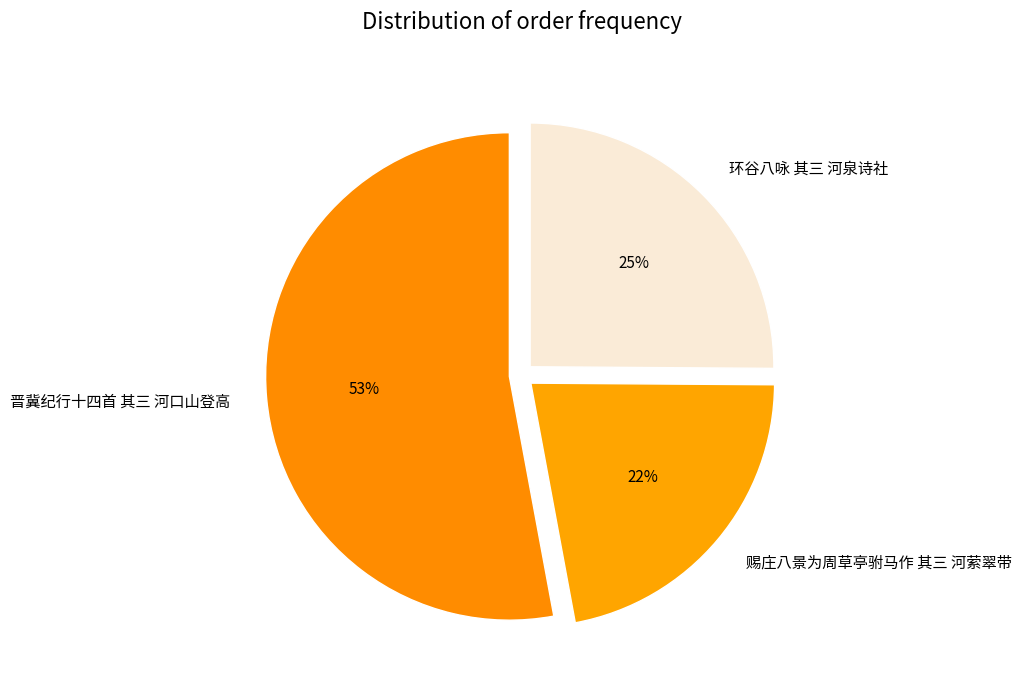

To the nearest percent, what percentage of the pie is 晋冀纪行十四首 其三 河口山登高?

53%